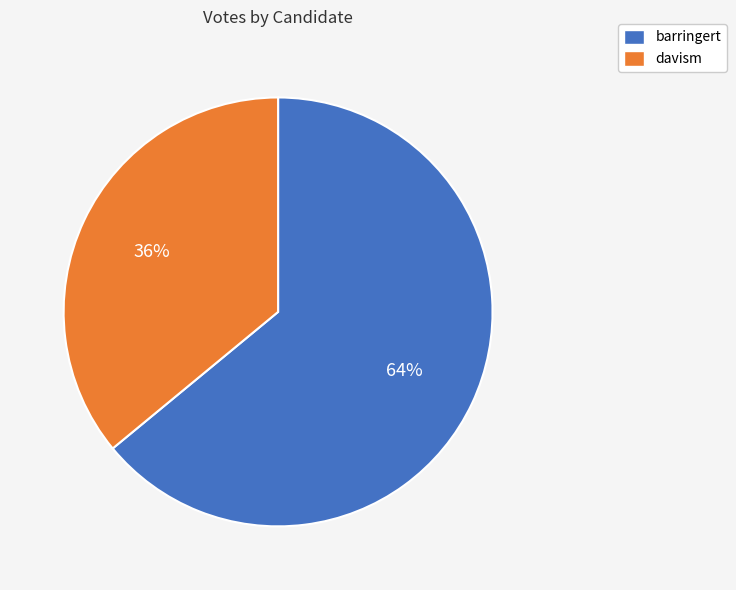

To the nearest percent, what is the average slice percentage?

50%